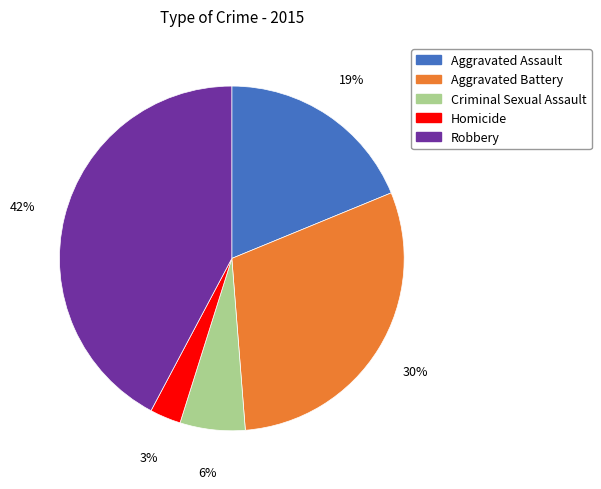

Is Aggravated Battery the majority of the pie?

No